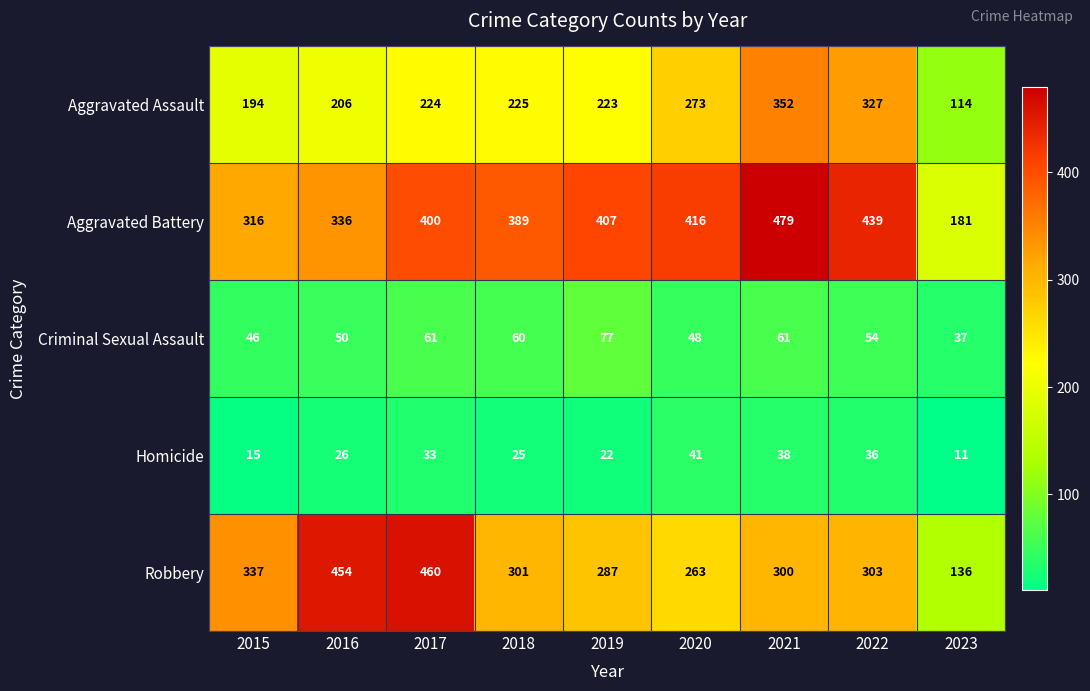

Is it true that Criminal Sexual Assault equals 50 at 2016?

True